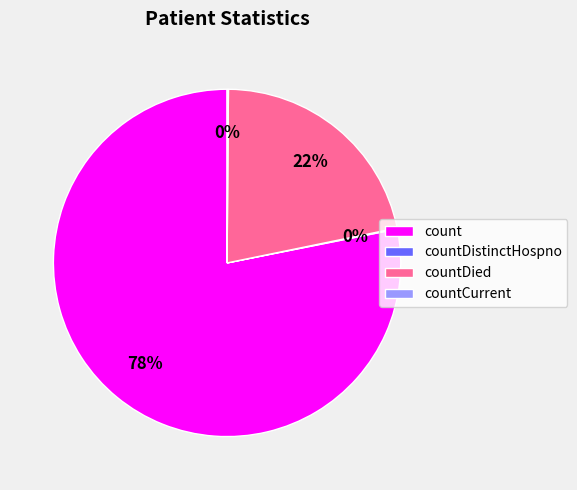

Does count account for over 50% of the chart?

Yes